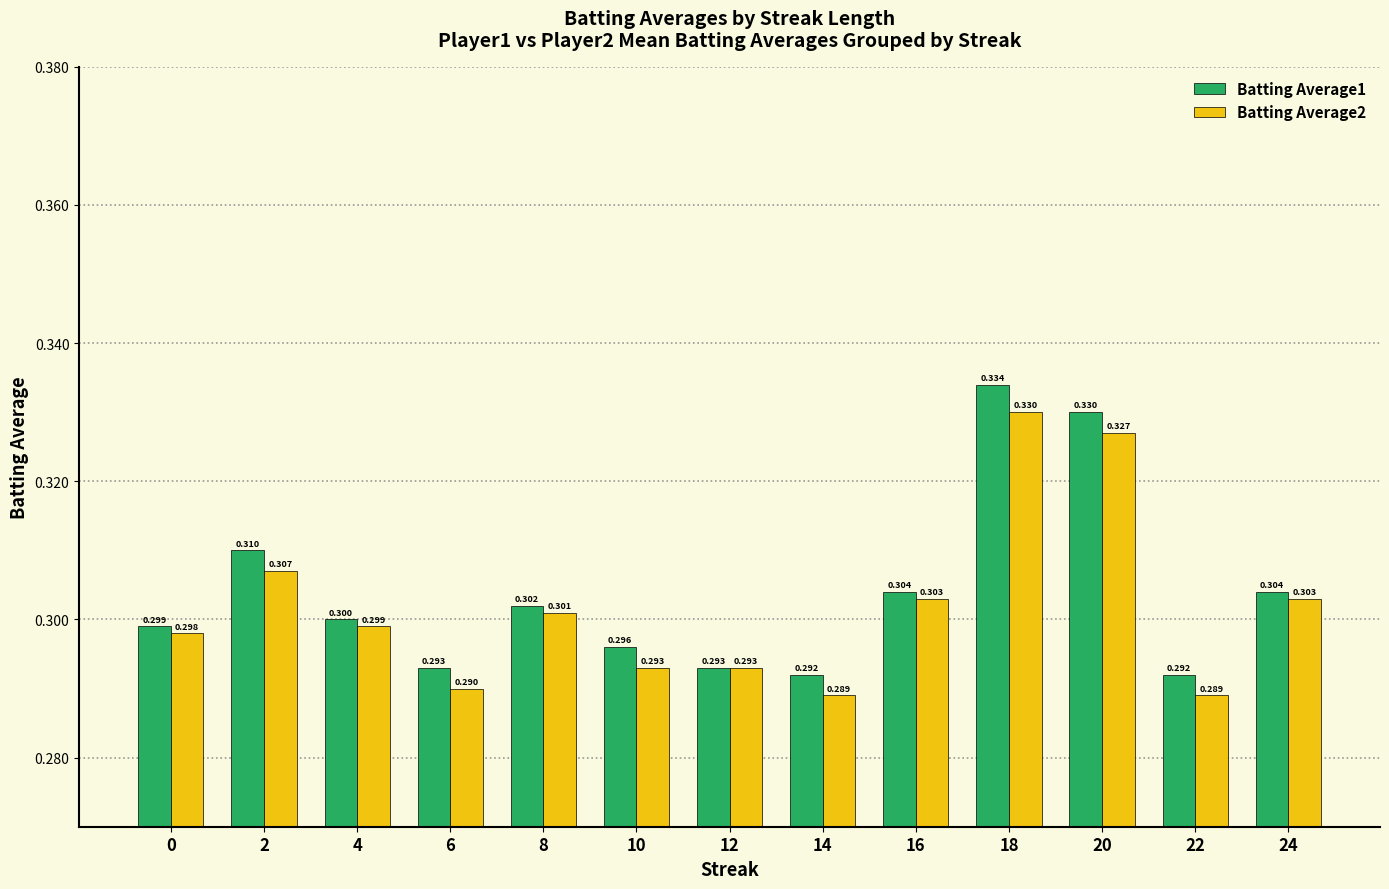

What is the maximum value shown in the chart?

0.3